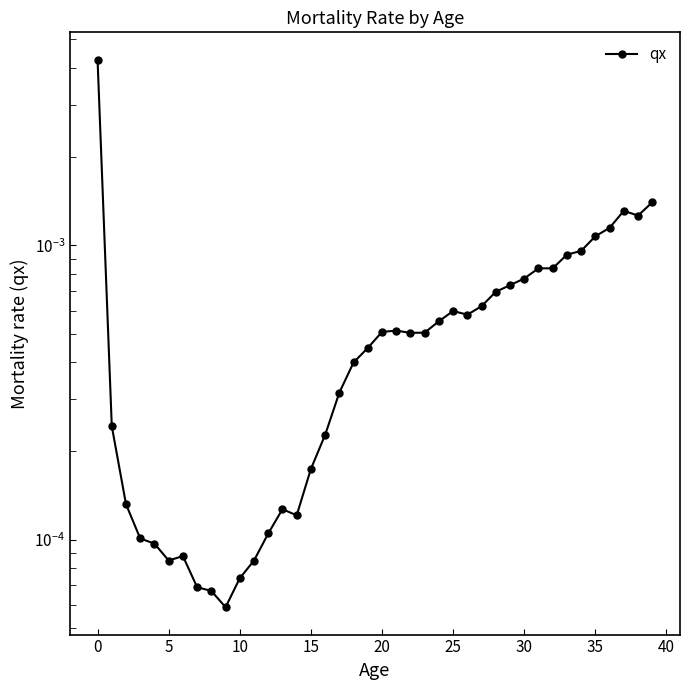

The chart shows a value of 0.0 at 34. True or false?

False